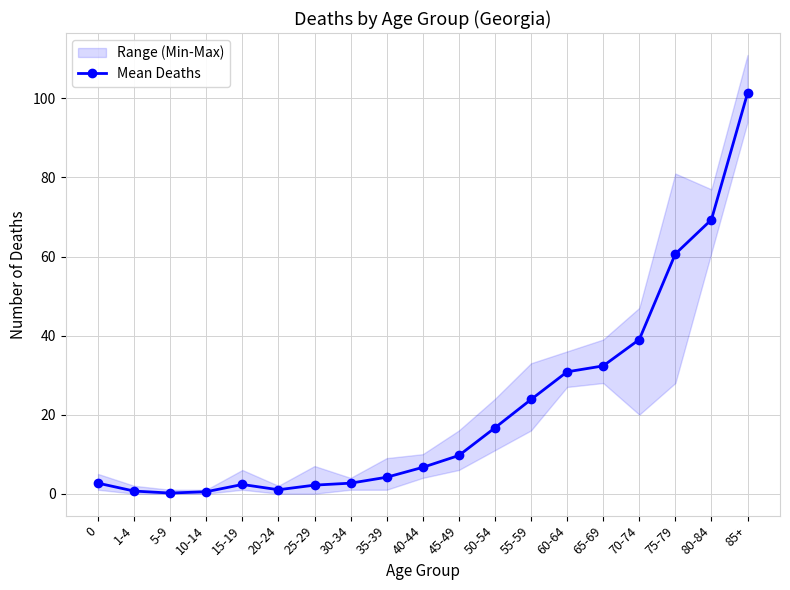

Which has a higher value, 85+ or 5-9?

85+